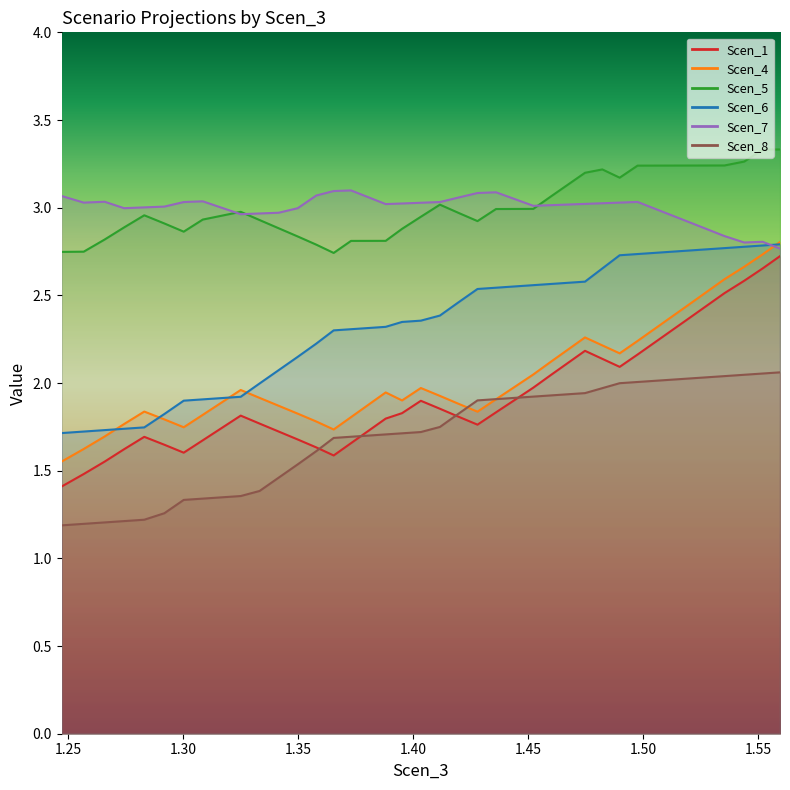

What are all the series names shown in the legend?

Scen_1, Scen_4, Scen_5, Scen_6, Scen_7, Scen_8